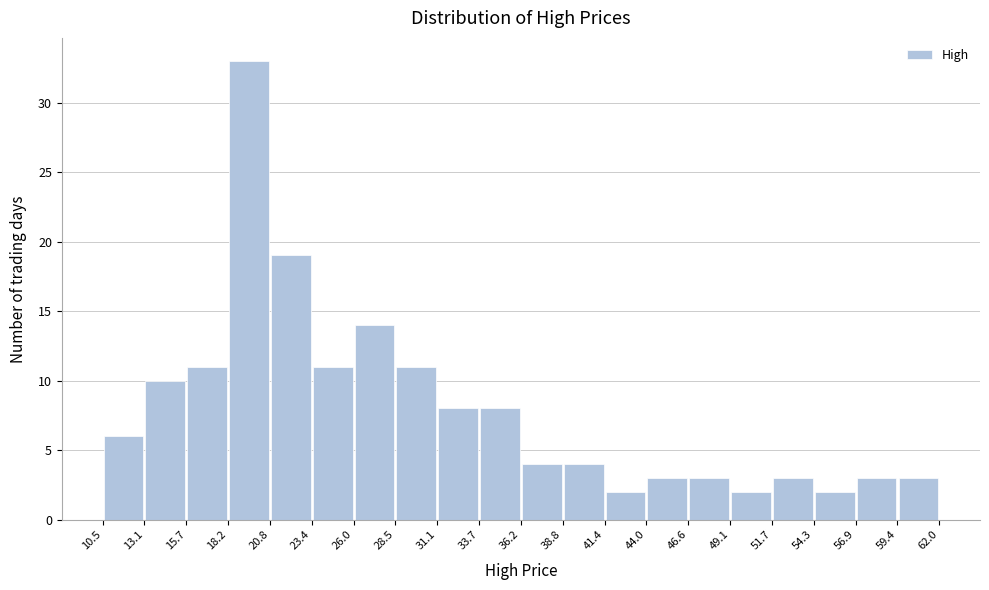

Reading left to right, transcribe this chart: for each bar, give the range it covers on the x-axis and its height. The values are not printed on the chart, so give them approximately, as read against the axis.

10.5 to 13.1: 6
13.1 to 15.7: 10
15.7 to 18.2: 11
18.2 to 20.8: 33
20.8 to 23.4: 19
23.4 to 26.0: 11
26.0 to 28.5: 14
28.5 to 31.1: 11
31.1 to 33.7: 8
33.7 to 36.2: 8
36.2 to 38.8: 4
38.8 to 41.4: 4
41.4 to 44.0: 2
44.0 to 46.6: 3
46.6 to 49.1: 3
49.1 to 51.7: 2
51.7 to 54.3: 3
54.3 to 56.9: 2
56.9 to 59.4: 3
59.4 to 62.0: 3